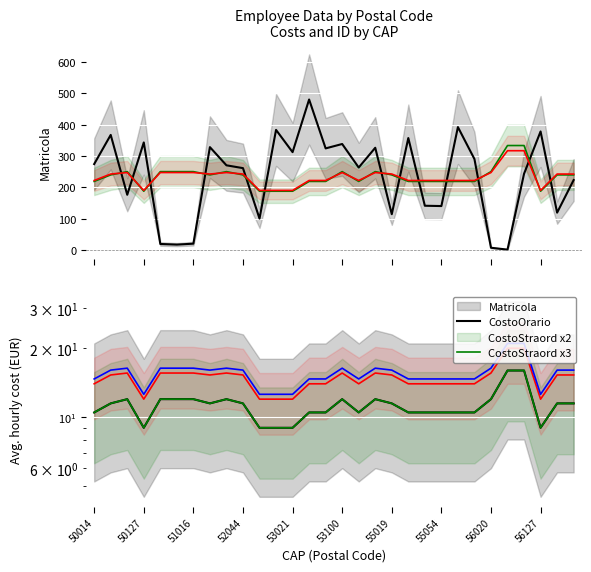

What is the average value of the CostoOrario series?

233.5